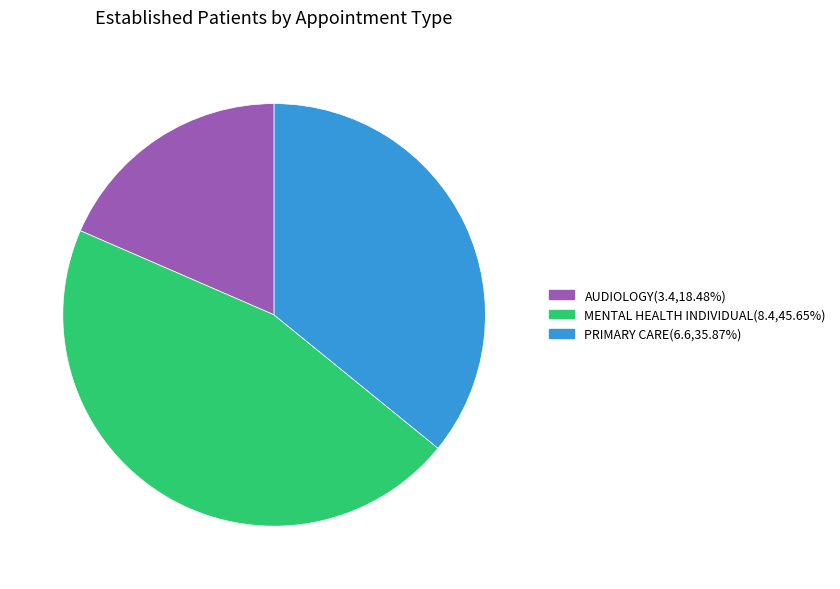

Is there a majority slice in this chart?

No